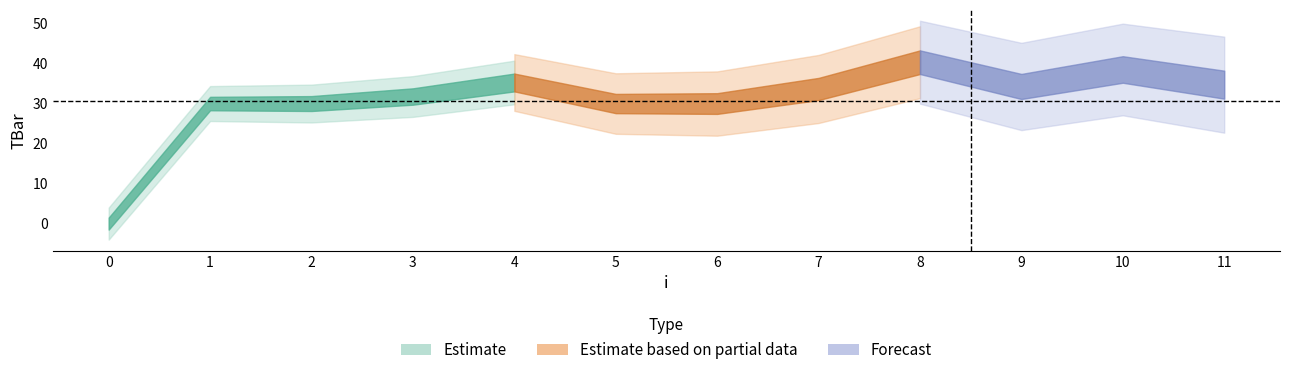

Reading left to right, transcribe all the data shown in this chart.

0.0	30.0	30.0	31.8	35.3	30.0	30.0	33.6	40.3	34.3	38.5	34.7